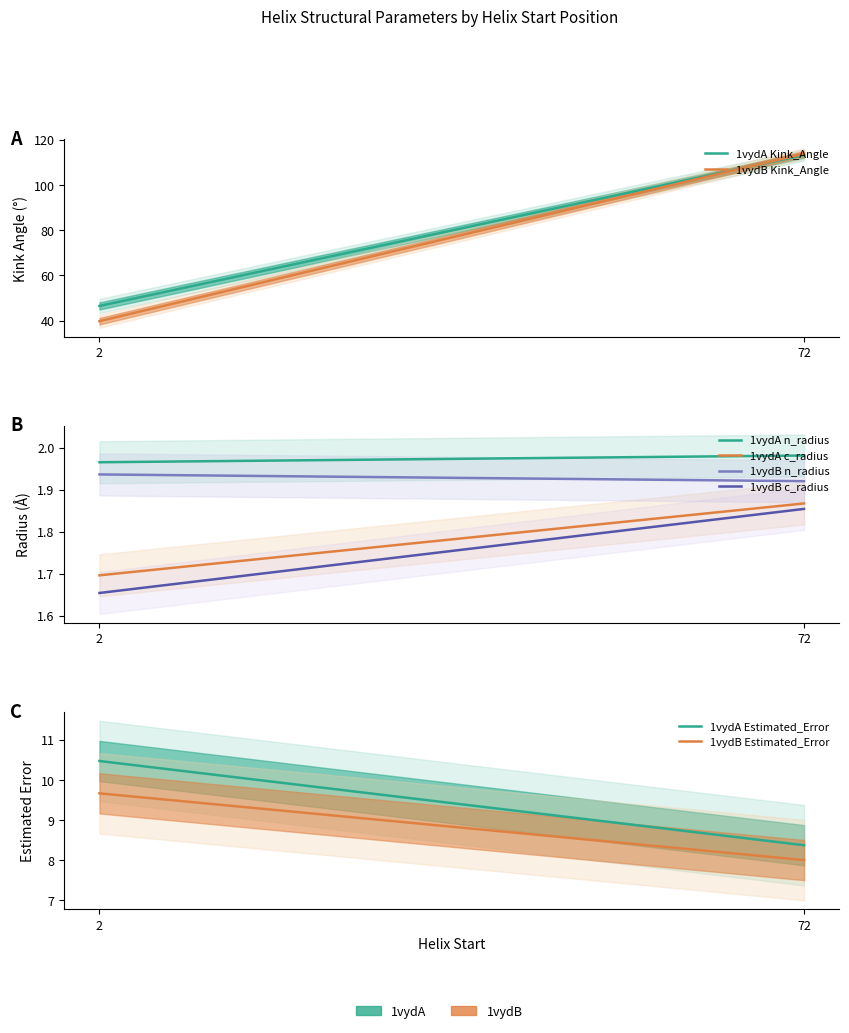

What is the maximum value shown in the chart?

113.2